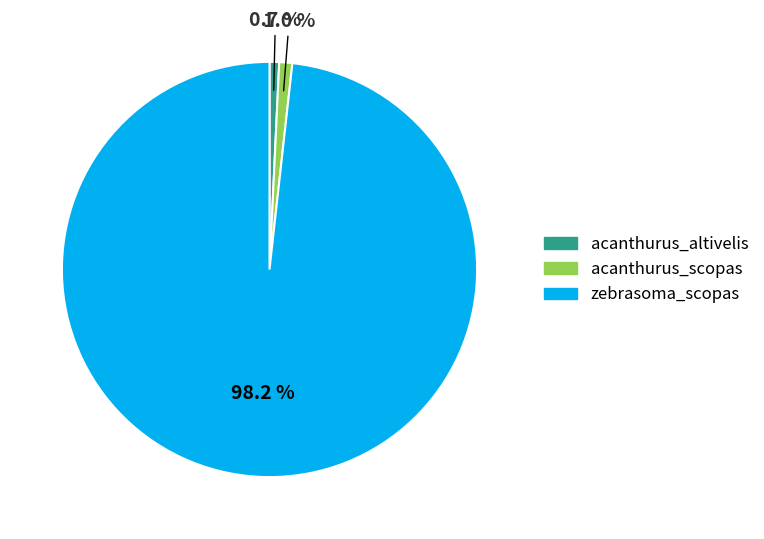

Is there a majority slice in this chart?

Yes